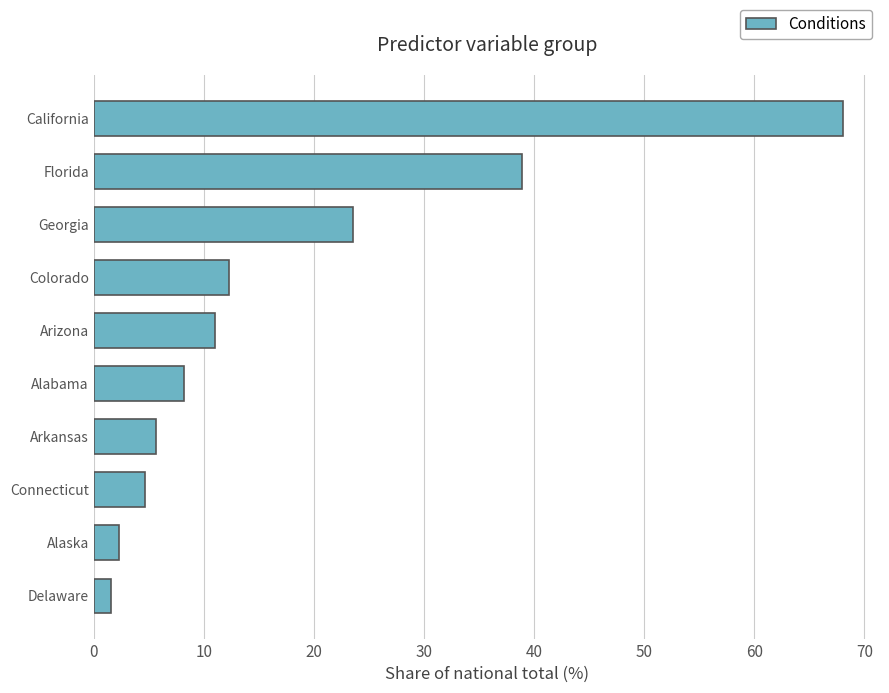

Does the chart contain any negative values?

No